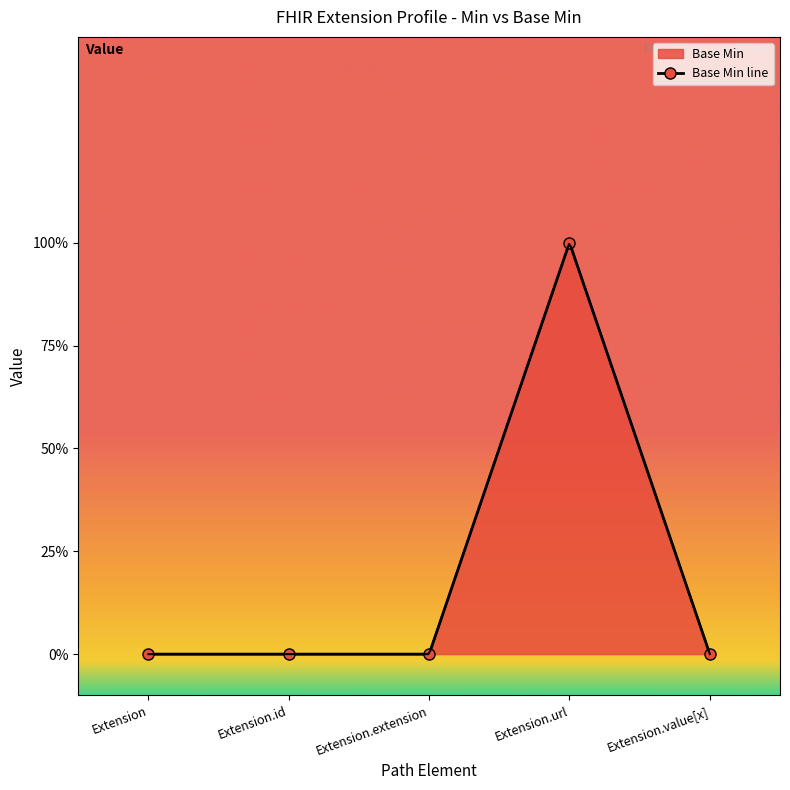

How many lines are shown in the chart?

1